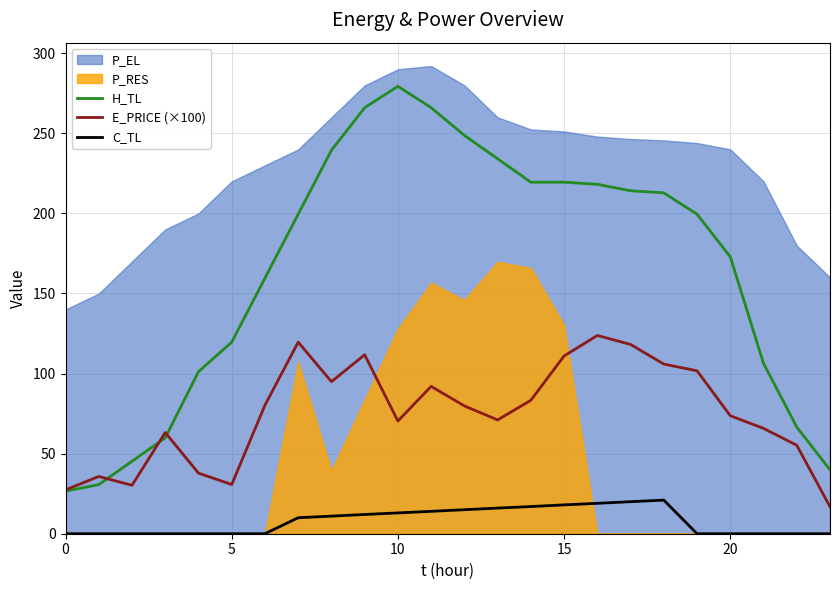

Where is C_TL nearest to the value 10?

7